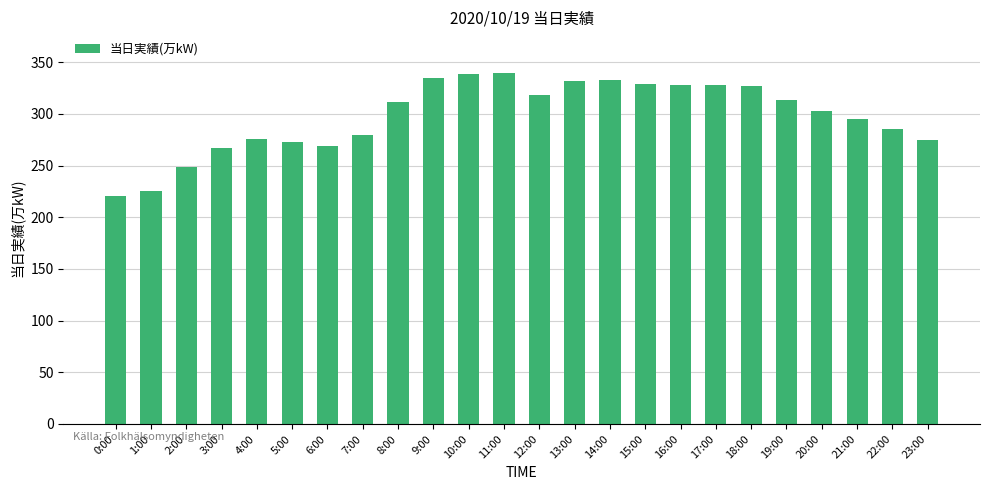

What is the sum of all values?

7153